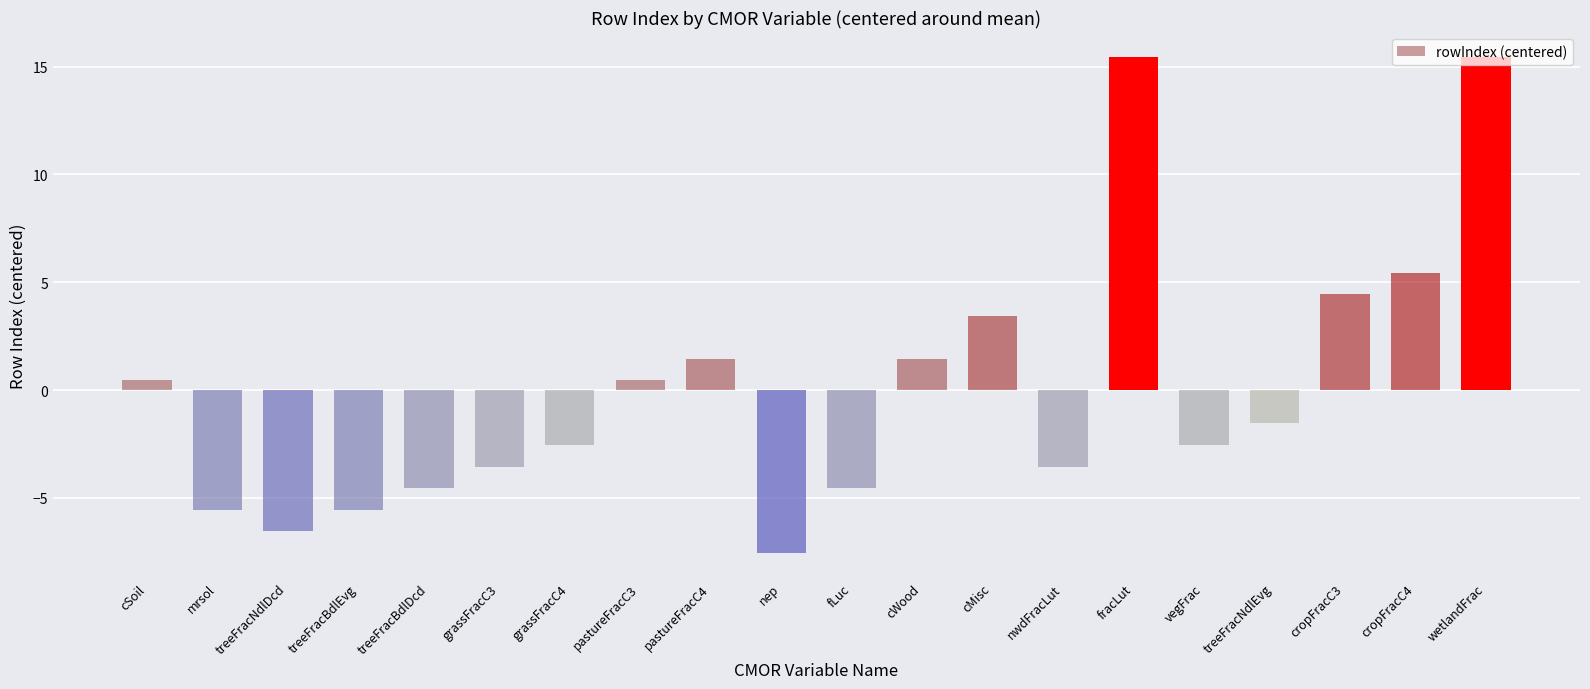

What is the difference between the maximum and minimum values?

23.0